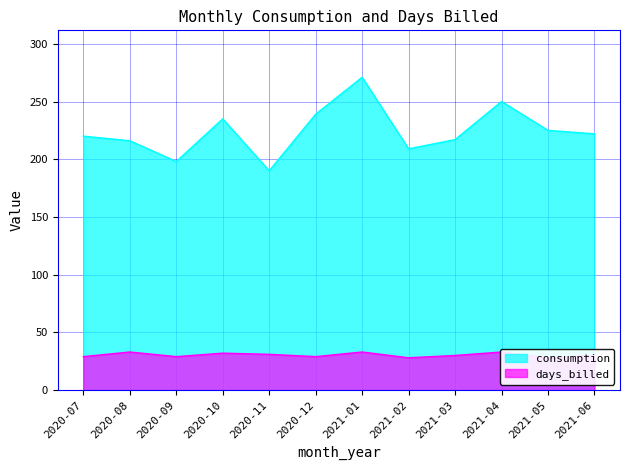

Which series has the largest total across all categories?

consumption